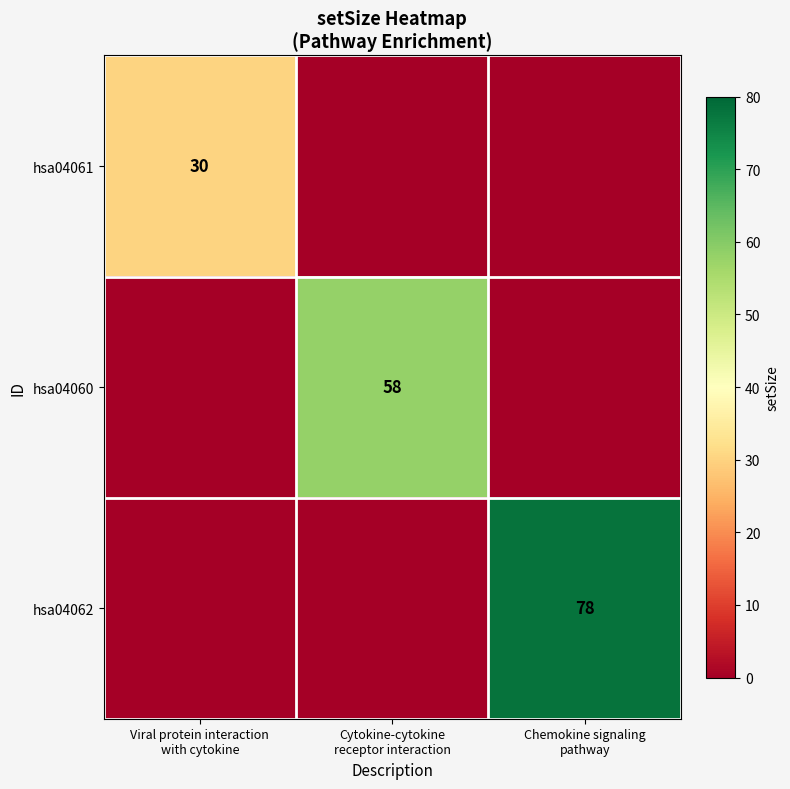

What is the total value across all series at Viral protein interaction
with cytokine?

30